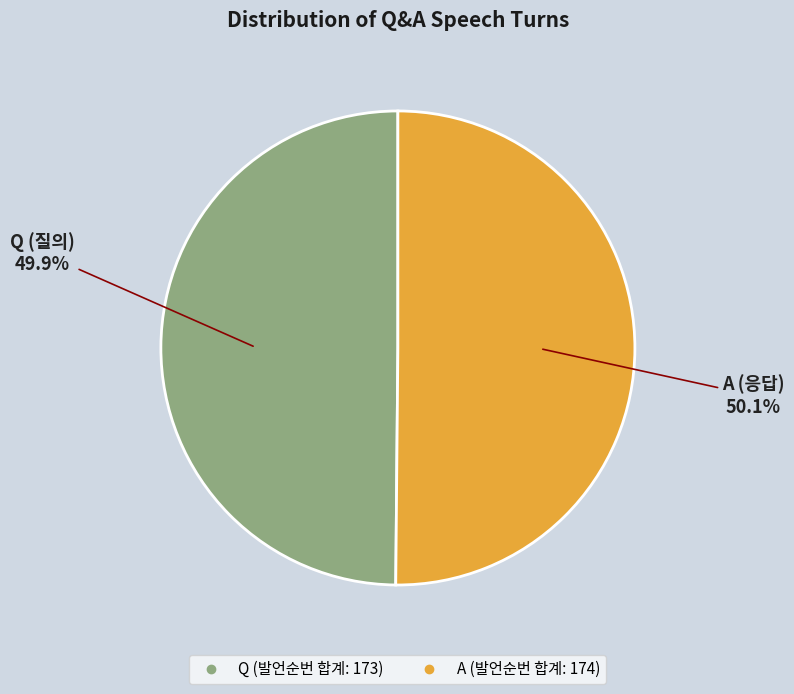

Approximately how many times larger is the value at Q compared to A?

1.0